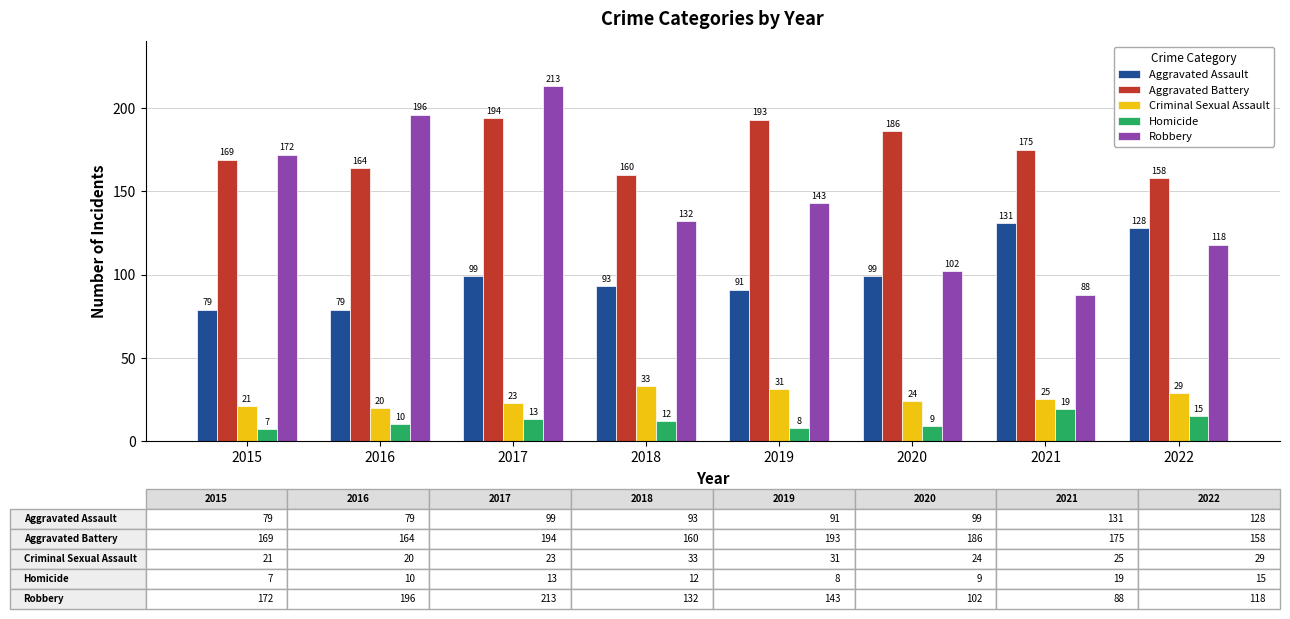

Reading left to right, what are all the values shown in this chart?

Aggravated Assault: 2015=79	2016=79	2017=99	2018=93	2019=91	2020=99	2021=131	2022=128
Aggravated Battery: 2015=169	2016=164	2017=194	2018=160	2019=193	2020=186	2021=175	2022=158
Criminal Sexual Assault: 2015=21	2016=20	2017=23	2018=33	2019=31	2020=24	2021=25	2022=29
Homicide: 2015=7	2016=10	2017=13	2018=12	2019=8	2020=9	2021=19	2022=15
Robbery: 2015=172	2016=196	2017=213	2018=132	2019=143	2020=102	2021=88	2022=118